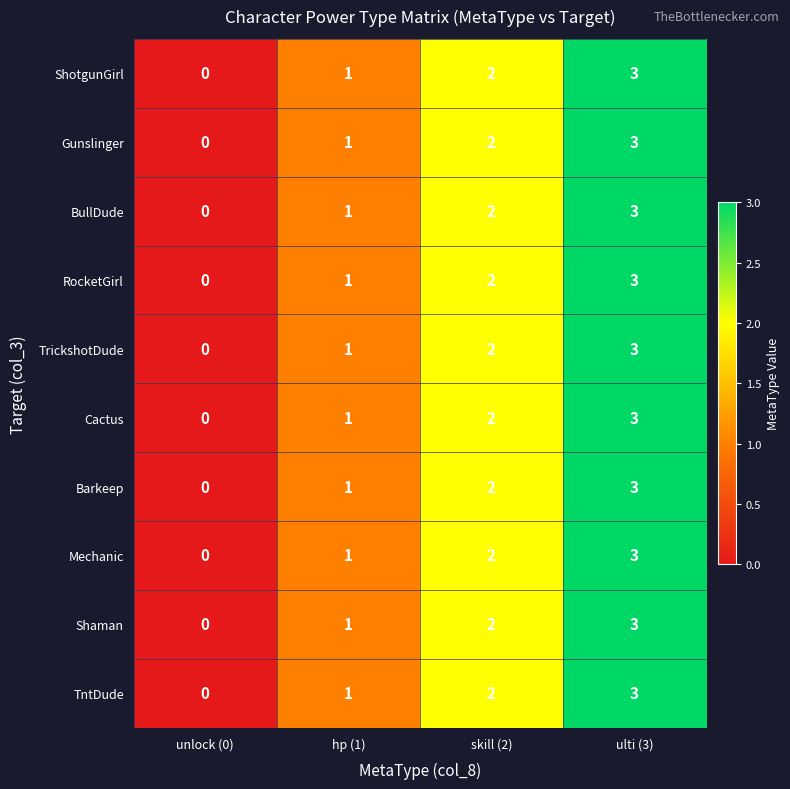

What is the difference between the maximum and minimum values in the RocketGirl series?

3